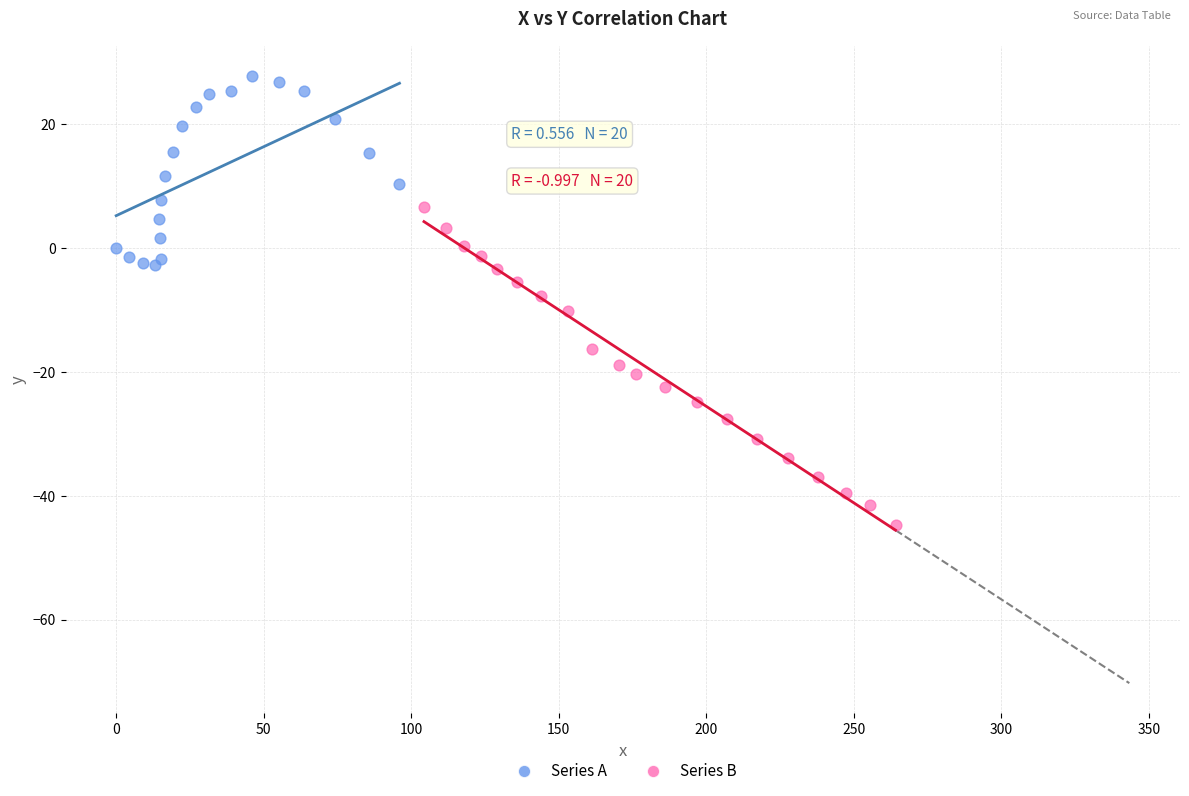

Which series reaches the maximum Y coordinate?

Series A